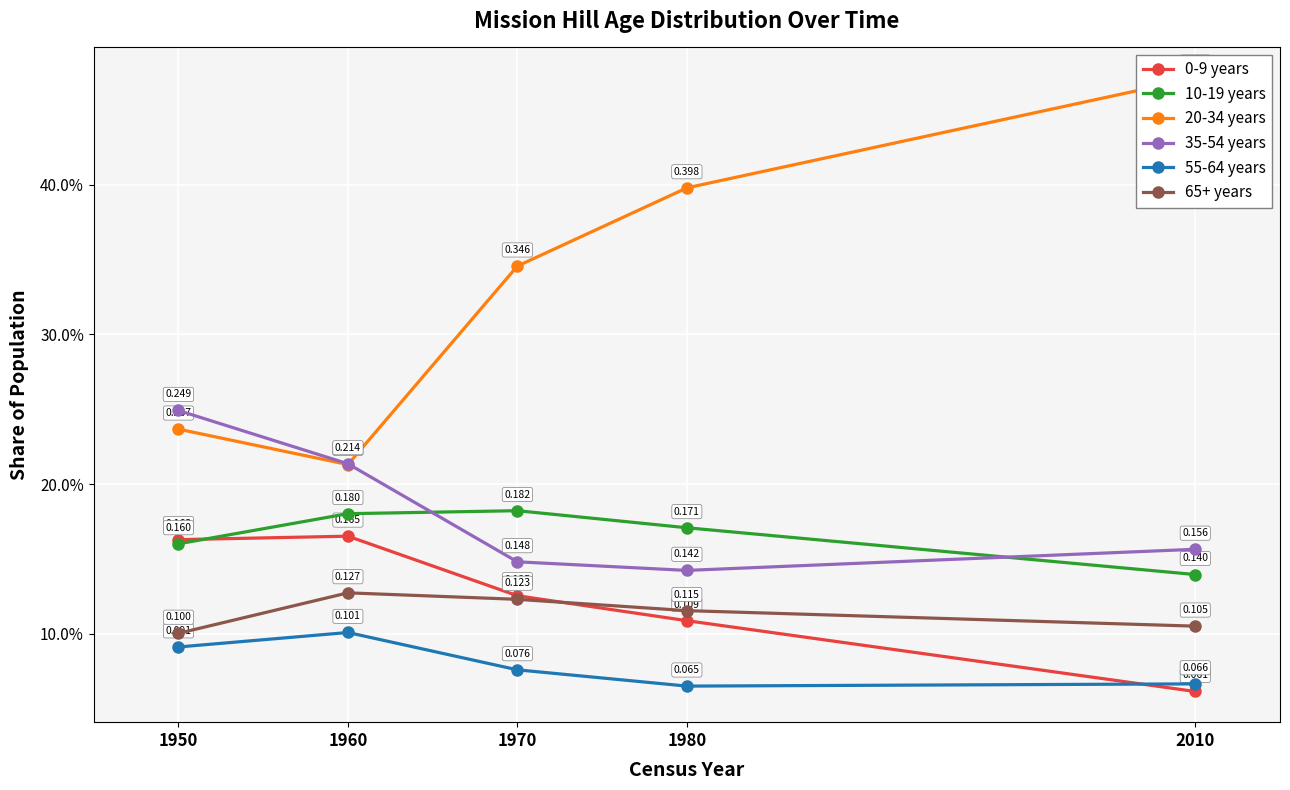

Rank the series by their maximum value, from lowest to highest.

55-64 years, 65+ years, 0-9 years, 10-19 years, 35-54 years, 20-34 years